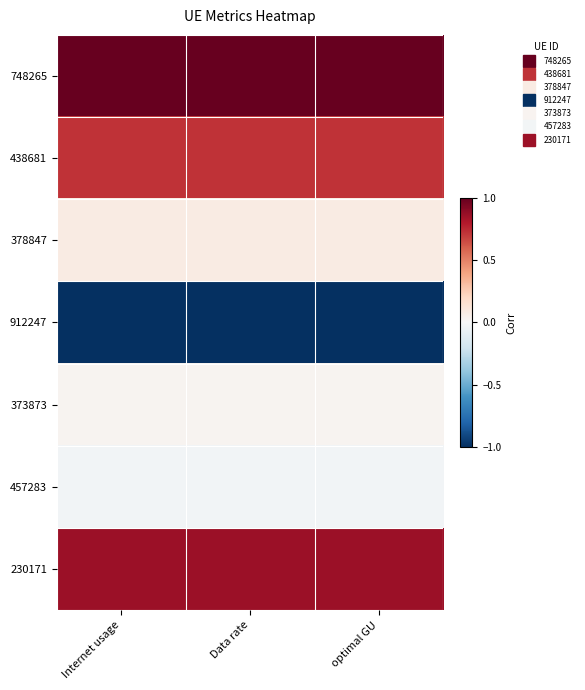

Which has a higher value, optimal GU or Data rate?

Data rate